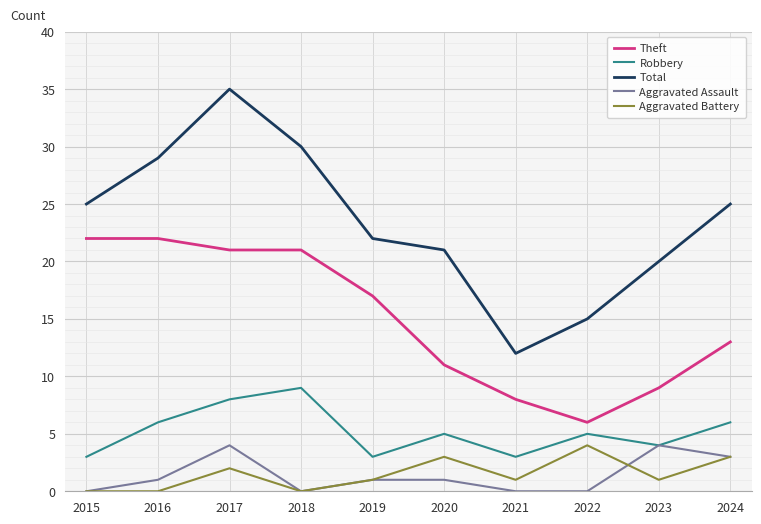

True or false: Aggravated Assault and Total cross at least once.

False